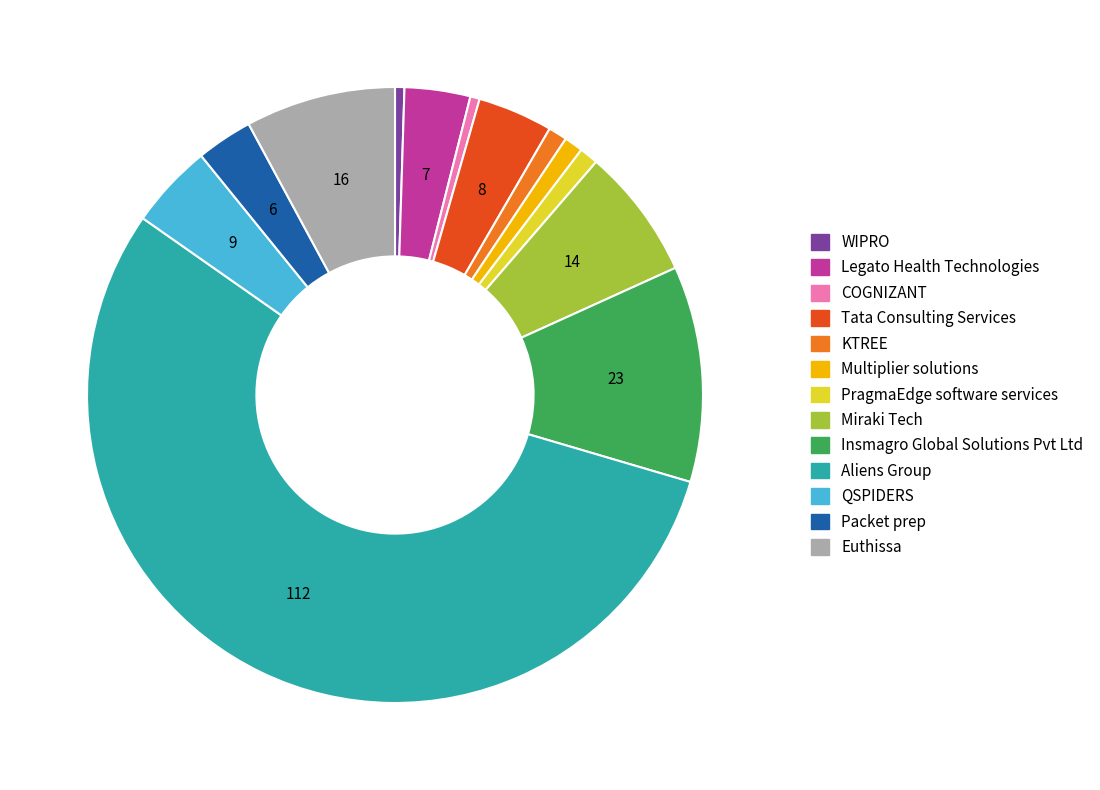

What is the largest slice in the pie chart?

Aliens Group